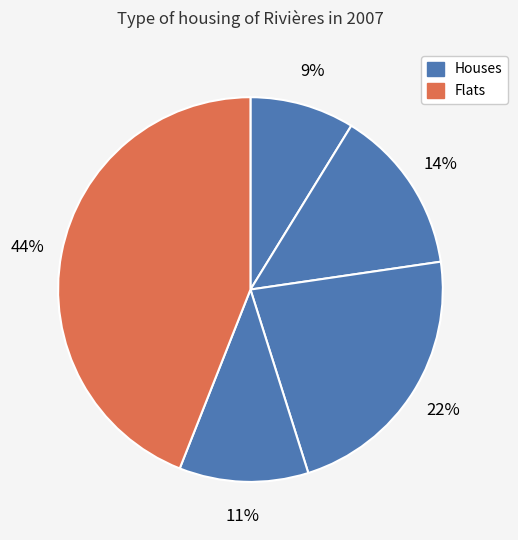

How many segments does this pie chart have?

5